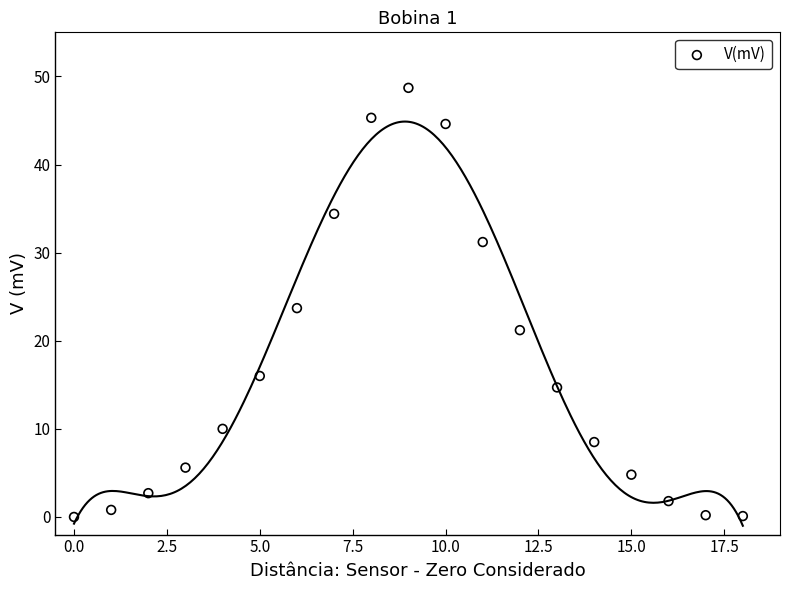

What is the range of Y values (max minus min)?

48.7